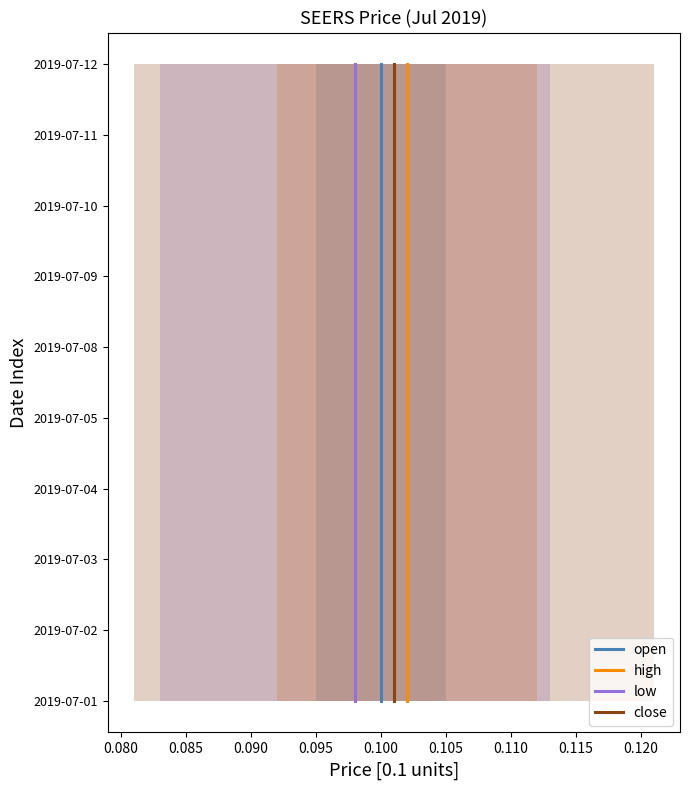

True or false: close has a value of 4 at 0.095.

True